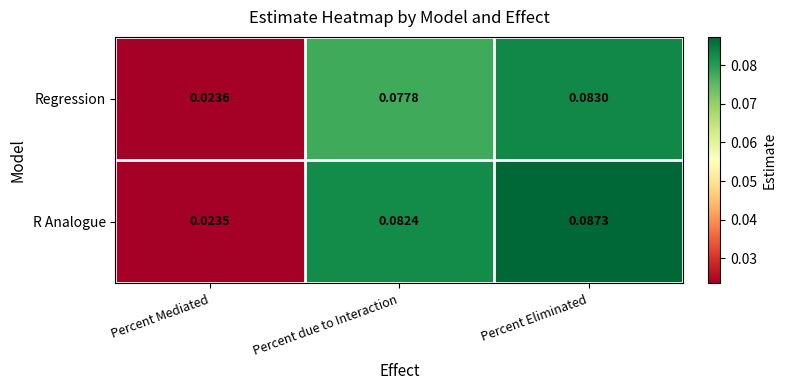

List the series in order of their overall mean, highest first.

R Analogue, Regression